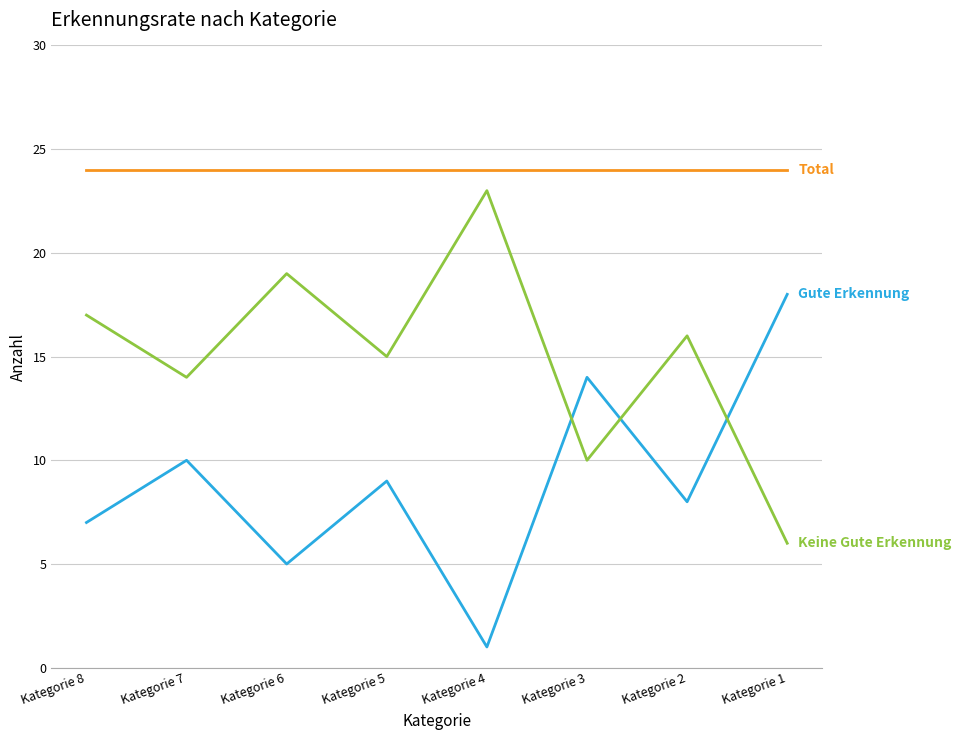

What is the spread (max minus min) of values at Kategorie 3?

14